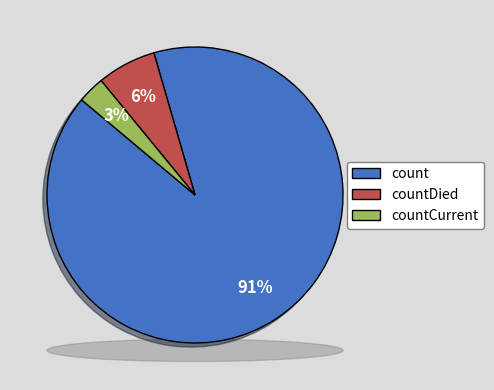

Which slice represents more than half of the pie?

count